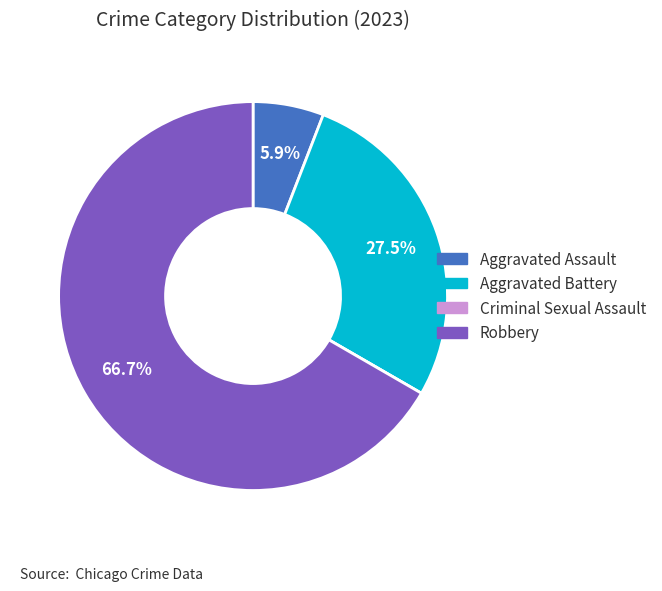

Is the sum of Robbery and Aggravated Assault greater than half?

Yes